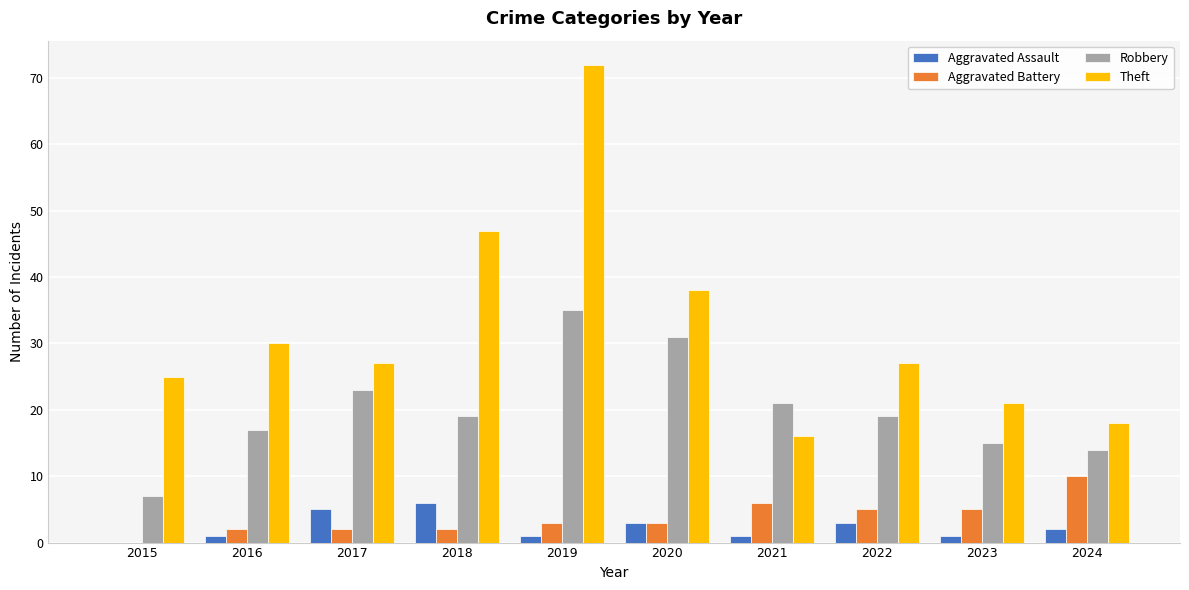

Is the value of Aggravated Assault at 2020 greater than the value of Robbery at 2021?

No